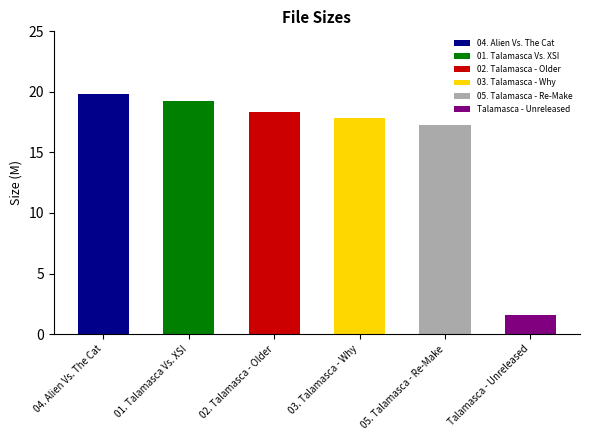

What position from the right is 05. Talamasca - Re-Make?

2